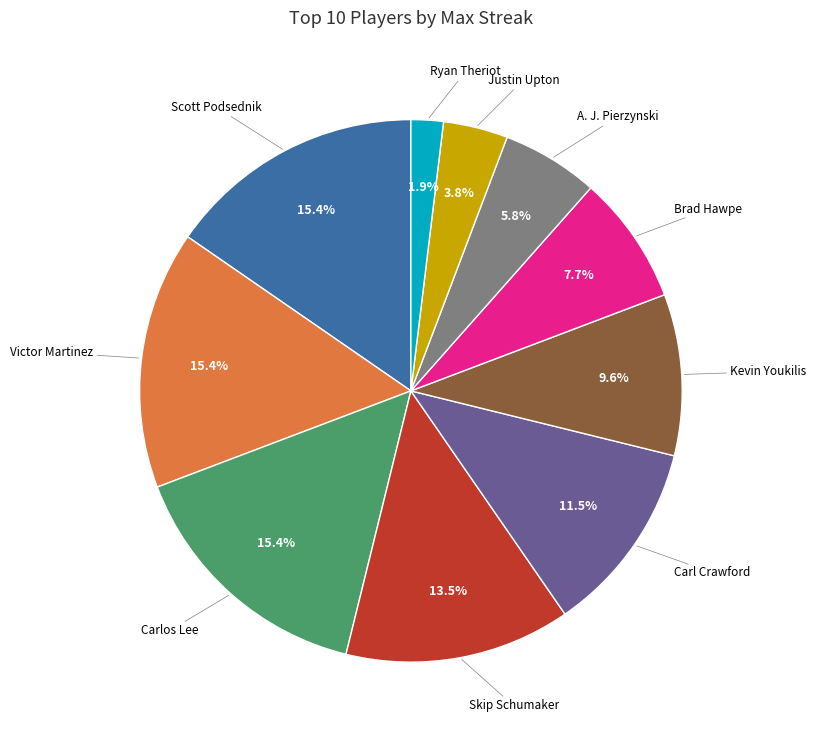

How many slices are in this pie chart?

10